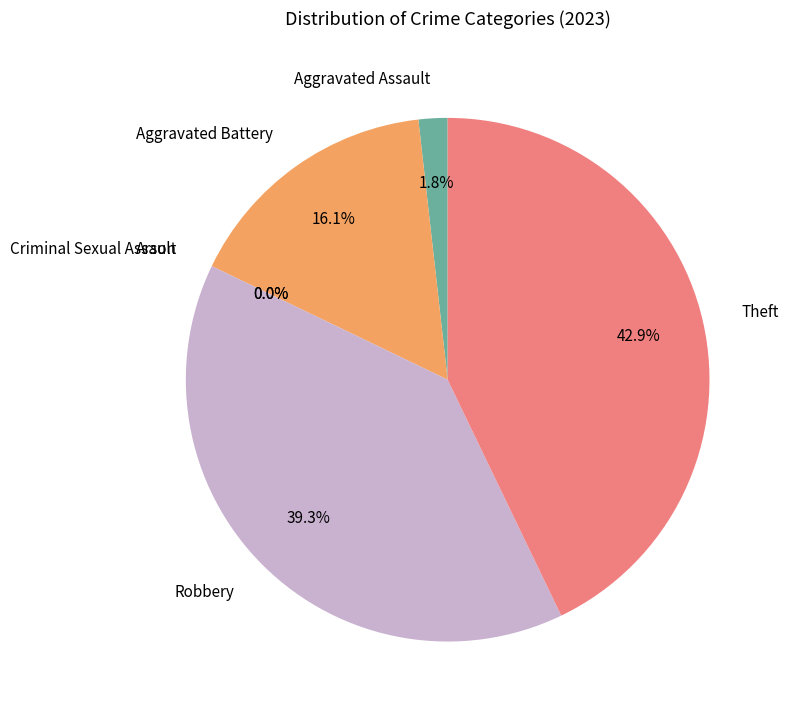

Rank the categories by value from lowest to highest.

Arson, Criminal Sexual Assault, Aggravated Assault, Aggravated Battery, Robbery, Theft